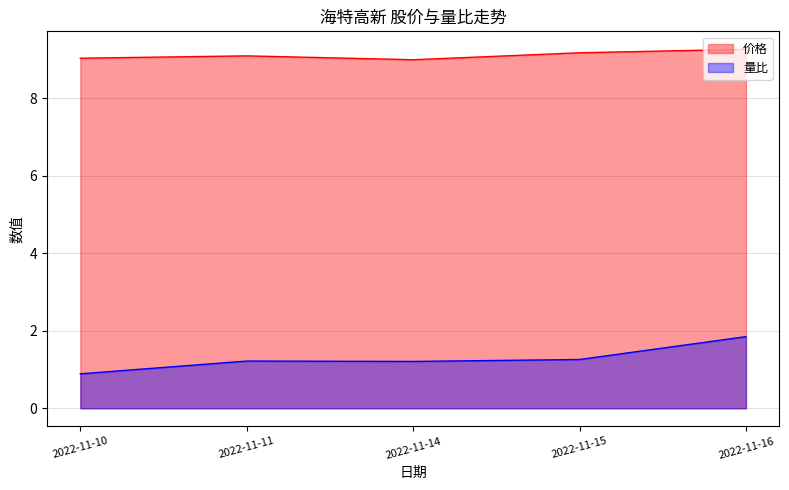

At which category is the sum across all series the highest?

2022-11-16